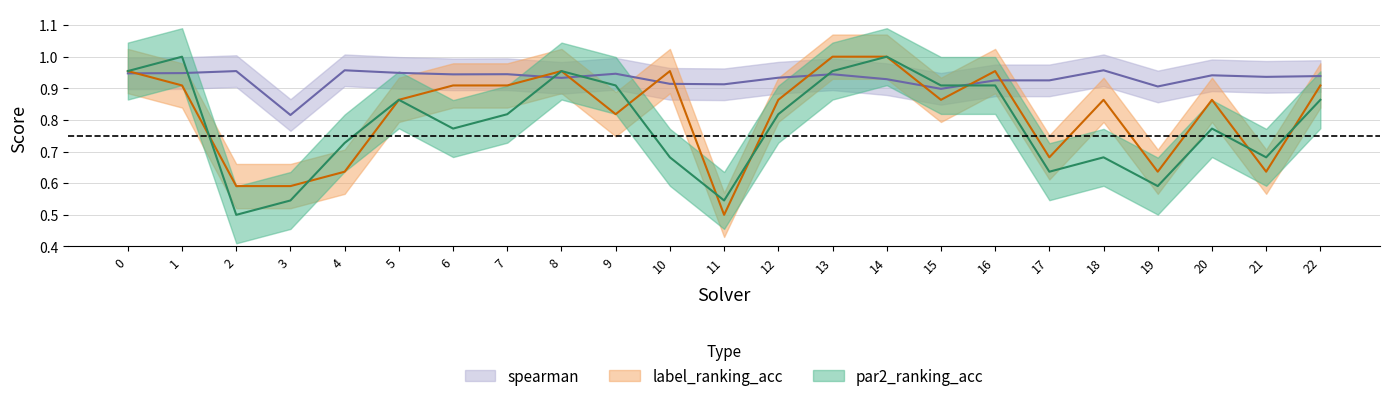

Rank the series by their maximum value, from lowest to highest.

spearman, par2_ranking_acc, label_ranking_acc